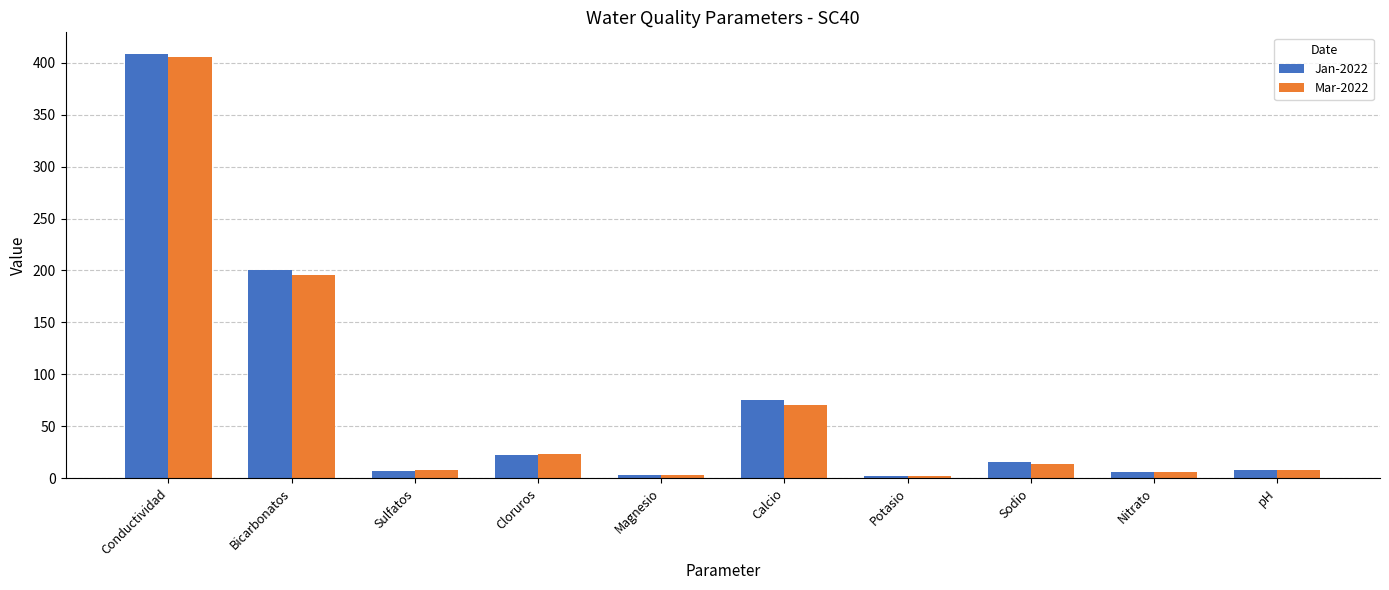

Is it true that Jan-2022 equals 657.9 at Conductividad?

False